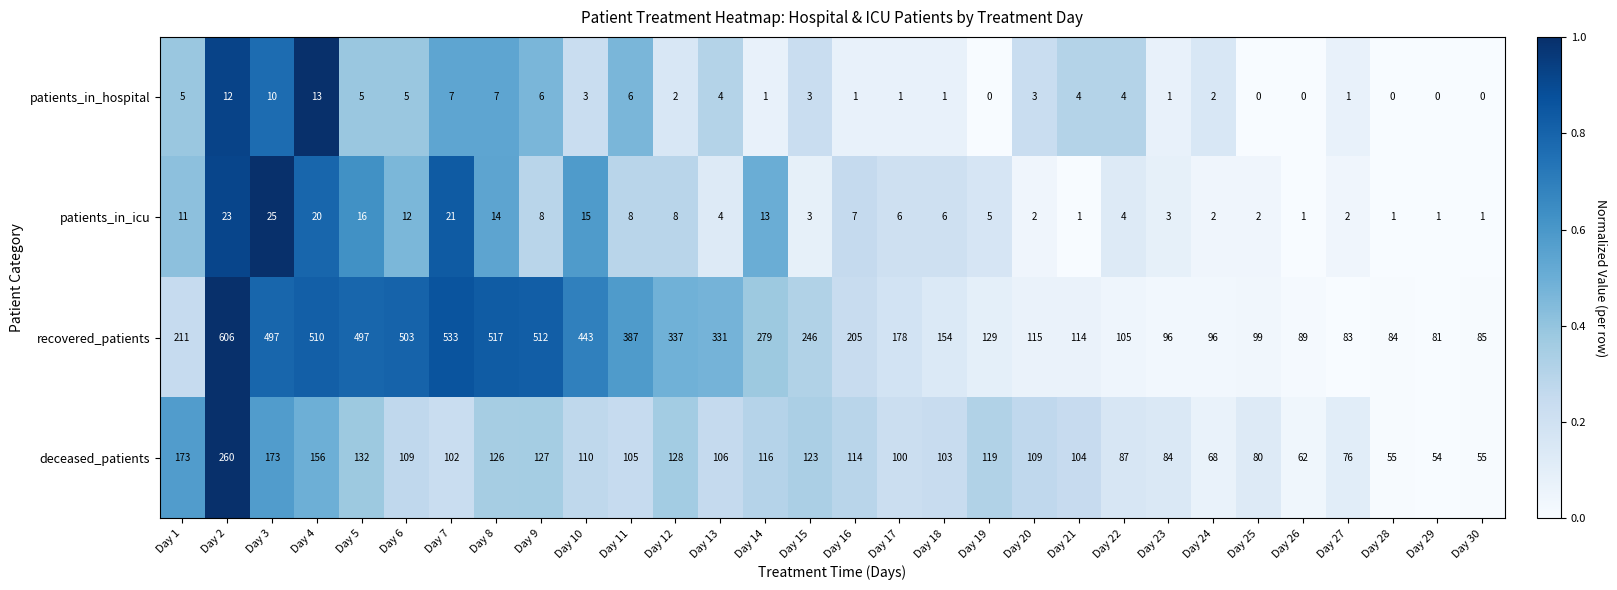

Where is recovered_patients nearest to the value 343?

Day 12